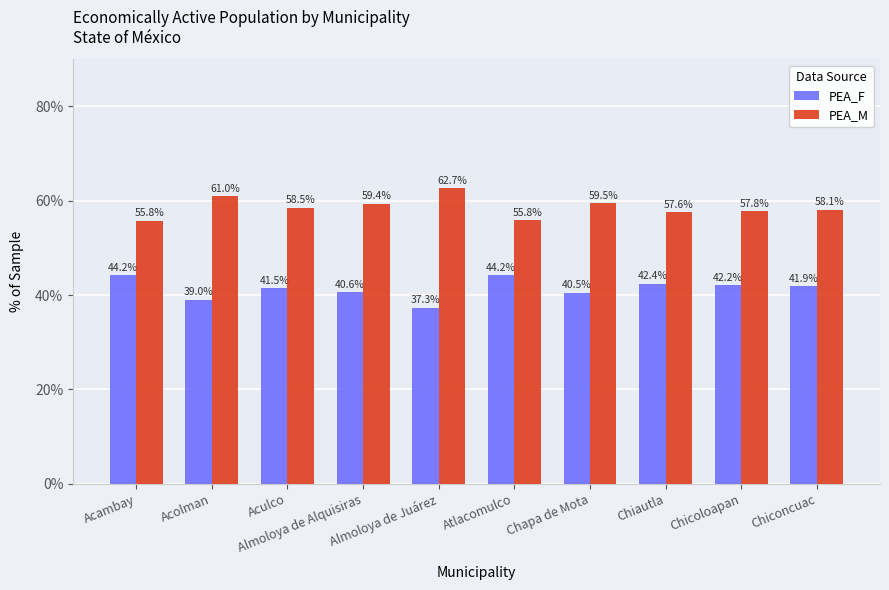

Reading right to left, extract all data points from this chart.

PEA_F: Chiconcuac=41.9	Chicoloapan=42.2	Chiautla=42.4	Chapa de Mota=40.5	Atlacomulco=44.2	Almoloya de Juárez=37.3	Almoloya de Alquisiras=40.6	Aculco=41.5	Acolman=39.0	Acambay=44.2
PEA_M: Chiconcuac=58.1	Chicoloapan=57.8	Chiautla=57.6	Chapa de Mota=59.5	Atlacomulco=55.8	Almoloya de Juárez=62.7	Almoloya de Alquisiras=59.4	Aculco=58.5	Acolman=61.0	Acambay=55.8